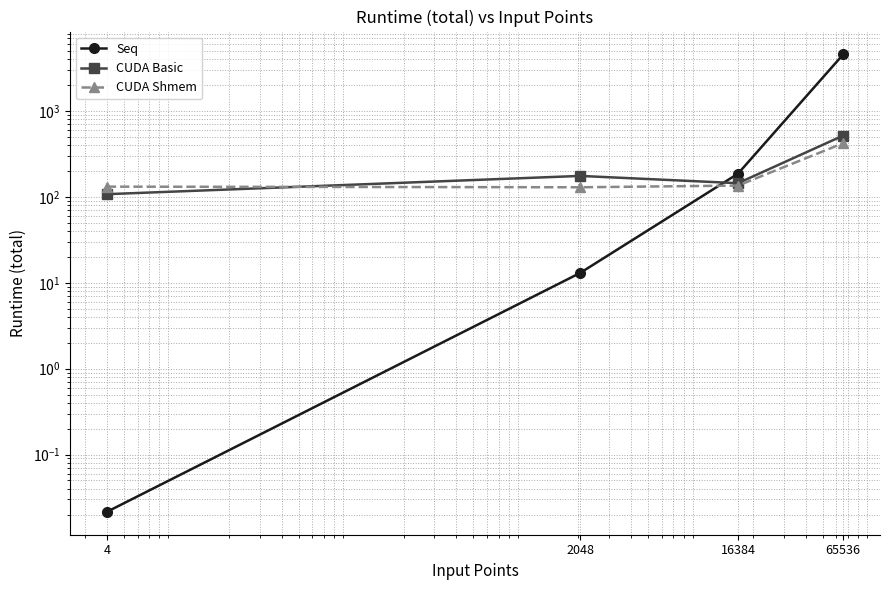

At which category is the sum across all series the highest?

65536